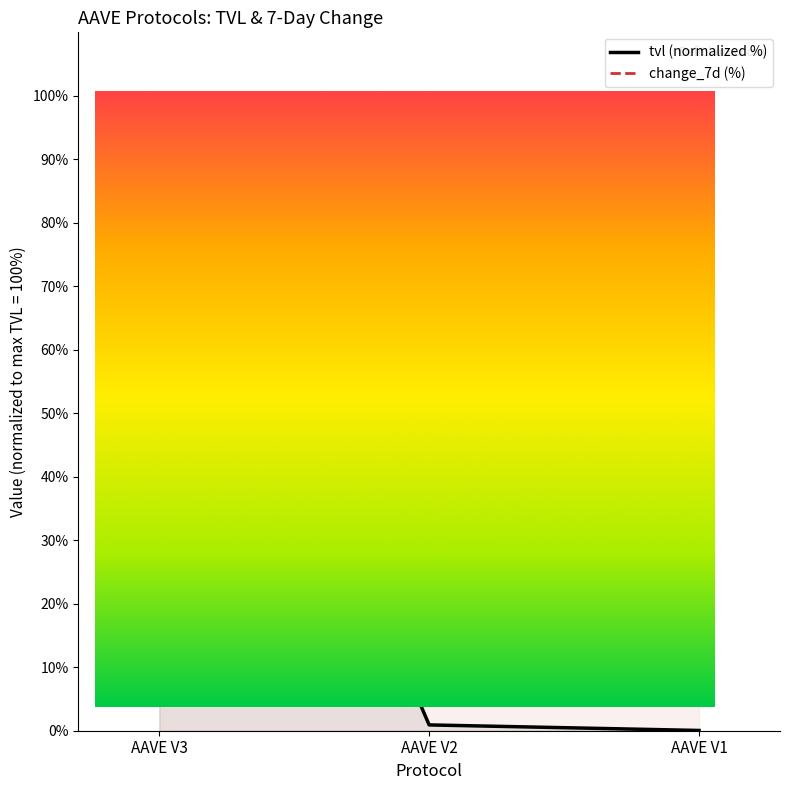

List the labels in order of change_7d (%) value, largest first.

AAVE V1, AAVE V3, AAVE V2